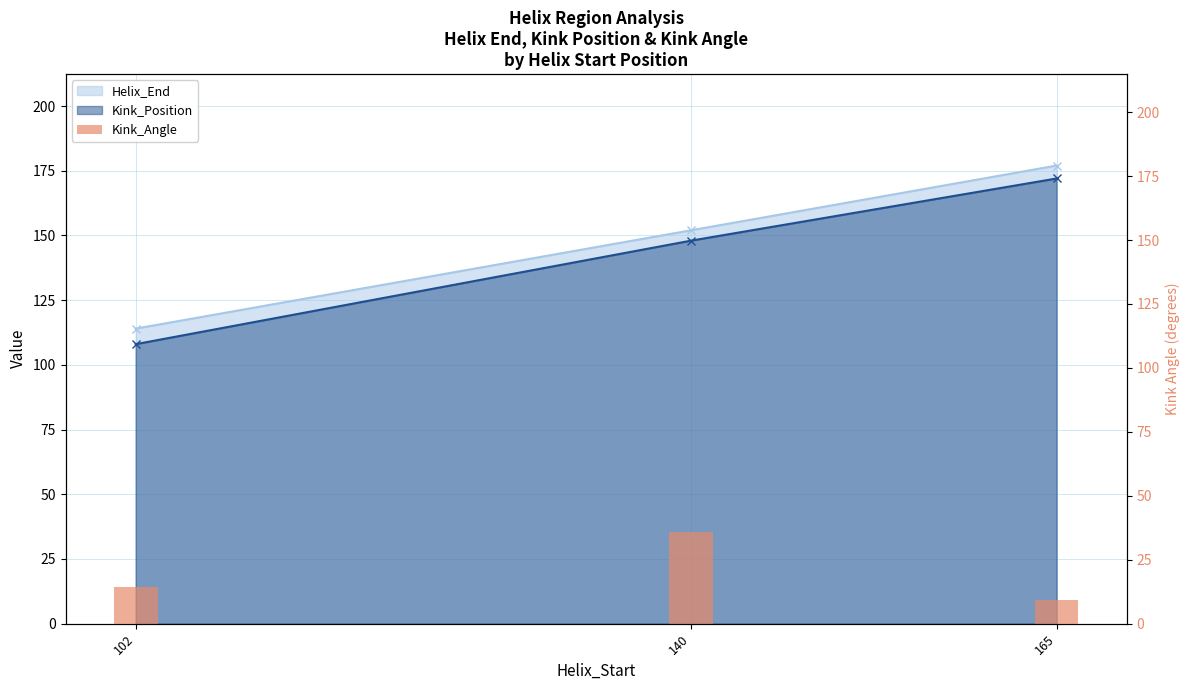

At which label is the value closest to 22?

102